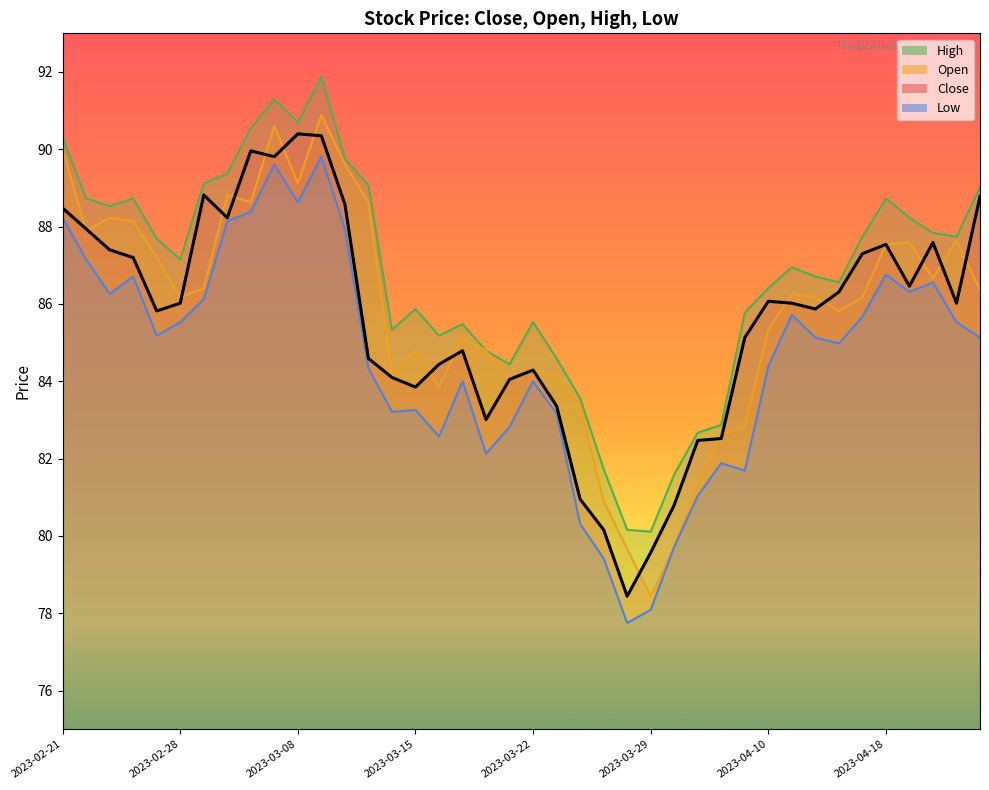

Reading right to left, extract all data points from this chart.

Close: 2023-04-24=88.8	2023-04-21=86.0	2023-04-20=87.6	2023-04-19=86.5	2023-04-18=87.5	2023-04-17=87.3	2023-04-13=86.3	2023-04-12=85.9	2023-04-11=86.0	2023-04-10=86.1	2023-04-06=85.1	2023-04-05=82.5	2023-04-03=82.5	2023-03-31=80.8	2023-03-29=79.6	2023-03-28=78.4	2023-03-27=80.2	2023-03-24=81.0	2023-03-23=83.4	2023-03-22=84.3	2023-03-21=84.0	2023-03-20=83.0	2023-03-17=84.8	2023-03-16=84.4	2023-03-15=83.8	2023-03-14=84.1	2023-03-13=84.6	2023-03-10=88.6	2023-03-09=90.3	2023-03-08=90.4	2023-03-06=89.8	2023-03-03=90.0	2023-03-02=88.2	2023-03-01=88.8	2023-02-28=86.0	2023-02-27=85.8	2023-02-24=87.2	2023-02-23=87.4	2023-02-22=87.9	2023-02-21=88.5
Open: 2023-04-24=86.4	2023-04-21=87.6	2023-04-20=86.7	2023-04-19=87.6	2023-04-18=87.5	2023-04-17=86.2	2023-04-13=85.8	2023-04-12=86.2	2023-04-11=86.3	2023-04-10=85.3	2023-04-06=82.8	2023-04-05=82.6	2023-04-03=81.3	2023-03-31=79.7	2023-03-29=78.4	2023-03-28=79.7	2023-03-27=80.9	2023-03-24=83.4	2023-03-23=84.1	2023-03-22=84.3	2023-03-21=84.0	2023-03-20=84.8	2023-03-17=85.1	2023-03-16=83.8	2023-03-15=84.8	2023-03-14=84.2	2023-03-13=88.6	2023-03-10=89.6	2023-03-09=90.9	2023-03-08=89.1	2023-03-06=90.6	2023-03-03=88.6	2023-03-02=88.8	2023-03-01=86.4	2023-02-28=86.2	2023-02-27=87.2	2023-02-24=88.1	2023-02-23=88.2	2023-02-22=87.9	2023-02-21=90.0
High: 2023-04-24=89.0	2023-04-21=87.7	2023-04-20=87.8	2023-04-19=88.2	2023-04-18=88.7	2023-04-17=87.7	2023-04-13=86.6	2023-04-12=86.7	2023-04-11=87.0	2023-04-10=86.4	2023-04-06=85.8	2023-04-05=82.9	2023-04-03=82.7	2023-03-31=81.6	2023-03-29=80.1	2023-03-28=80.2	2023-03-27=81.7	2023-03-24=83.6	2023-03-23=84.6	2023-03-22=85.5	2023-03-21=84.4	2023-03-20=84.8	2023-03-17=85.5	2023-03-16=85.2	2023-03-15=85.9	2023-03-14=85.3	2023-03-13=89.1	2023-03-10=89.8	2023-03-09=91.9	2023-03-08=90.7	2023-03-06=91.3	2023-03-03=90.5	2023-03-02=89.4	2023-03-01=89.1	2023-02-28=87.2	2023-02-27=87.7	2023-02-24=88.7	2023-02-23=88.5	2023-02-22=88.7	2023-02-21=90.3
Low: 2023-04-24=85.1	2023-04-21=85.5	2023-04-20=86.6	2023-04-19=86.3	2023-04-18=86.8	2023-04-17=85.7	2023-04-13=85.0	2023-04-12=85.1	2023-04-11=85.7	2023-04-10=84.4	2023-04-06=81.7	2023-04-05=81.9	2023-04-03=81.0	2023-03-31=79.7	2023-03-29=78.1	2023-03-28=77.8	2023-03-27=79.4	2023-03-24=80.3	2023-03-23=83.2	2023-03-22=84.0	2023-03-21=82.8	2023-03-20=82.1	2023-03-17=84.0	2023-03-16=82.6	2023-03-15=83.3	2023-03-14=83.2	2023-03-13=84.3	2023-03-10=87.9	2023-03-09=89.8	2023-03-08=88.6	2023-03-06=89.6	2023-03-03=88.4	2023-03-02=88.1	2023-03-01=86.1	2023-02-28=85.5	2023-02-27=85.2	2023-02-24=86.7	2023-02-23=86.3	2023-02-22=87.2	2023-02-21=88.2